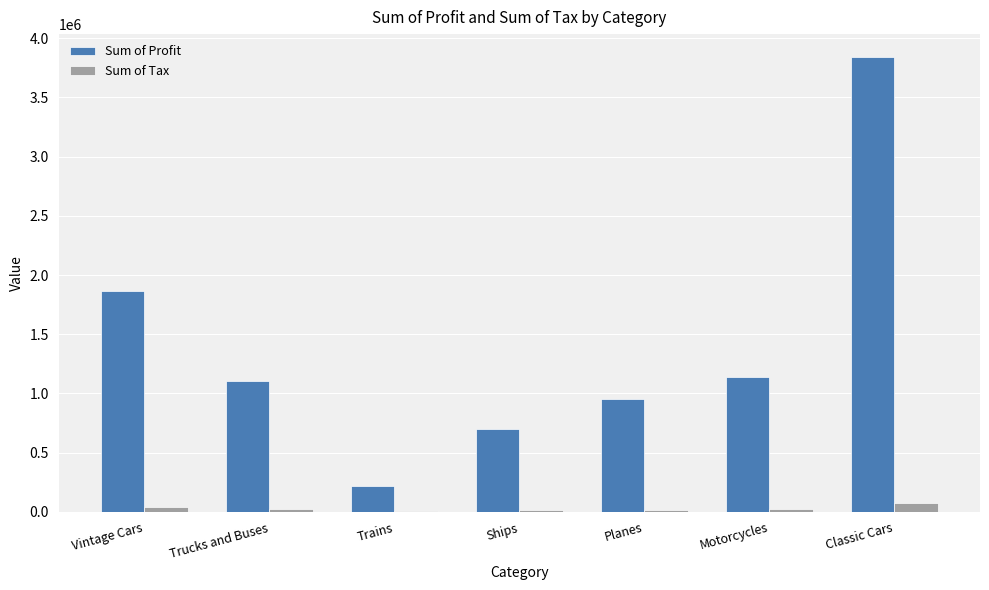

True or false: Sum of Profit has a value of 1685287.2 at Planes.

False